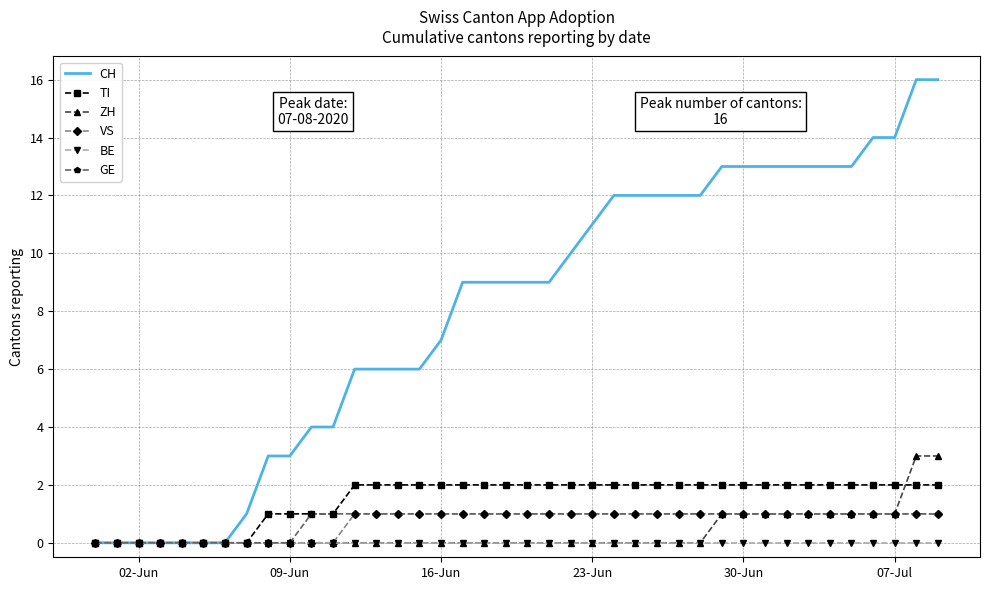

Which series has the widest spread of values?

CH